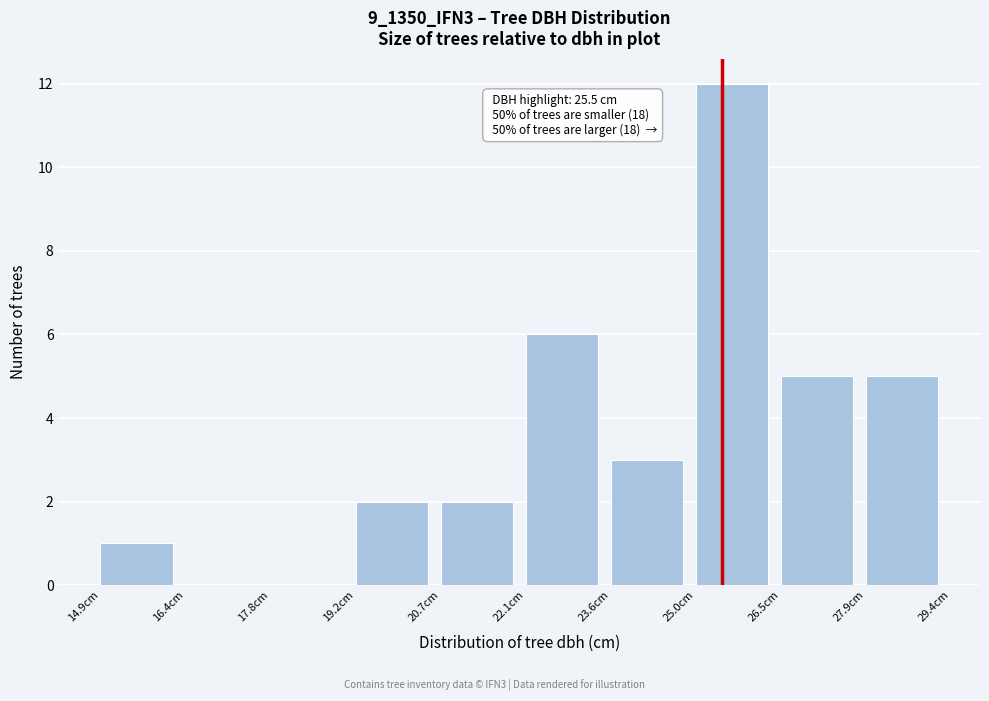

Over which range of the x-axis is the bar tallest?

25.05 to 26.50